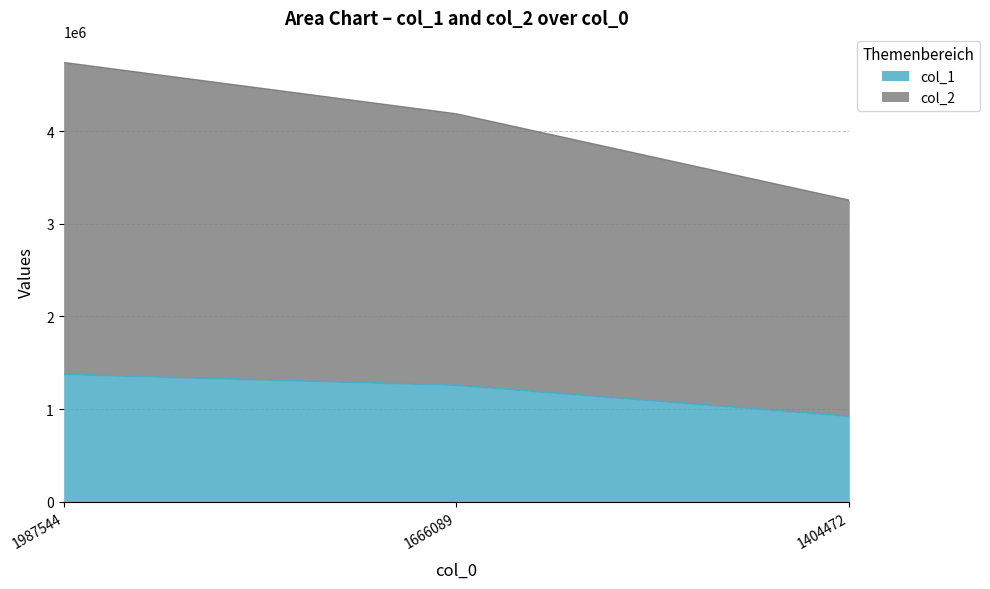

Which has a higher value, 1666089 or 1404472?

1666089